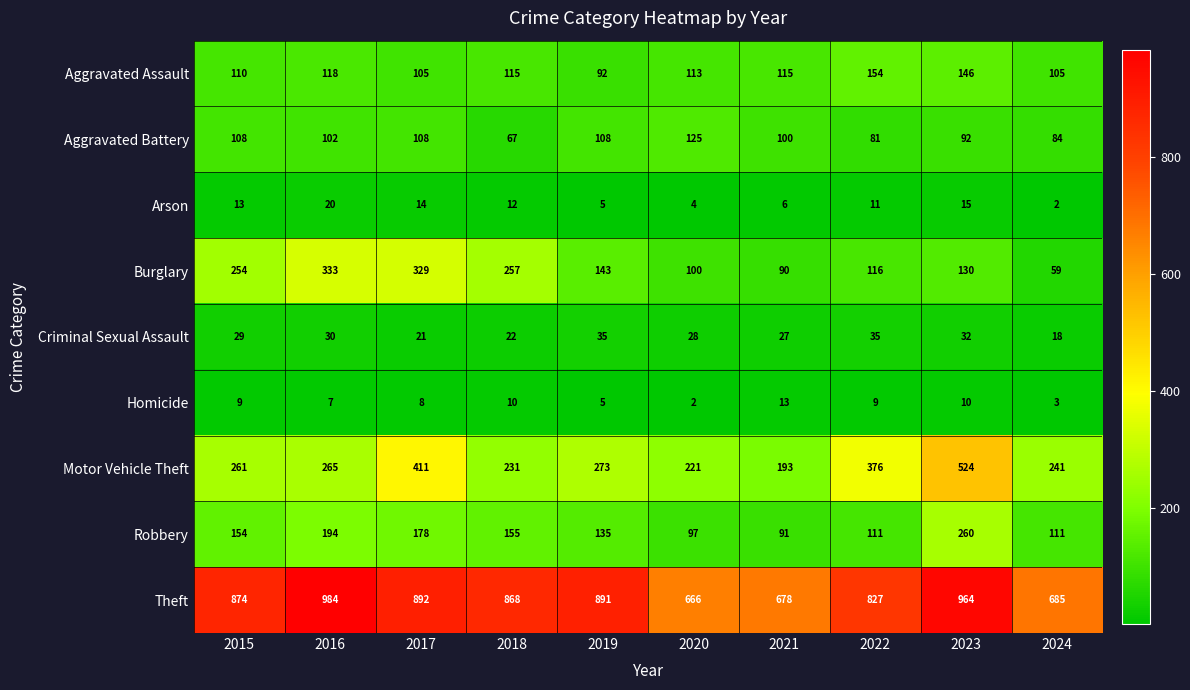

How many data points does each series have?

10